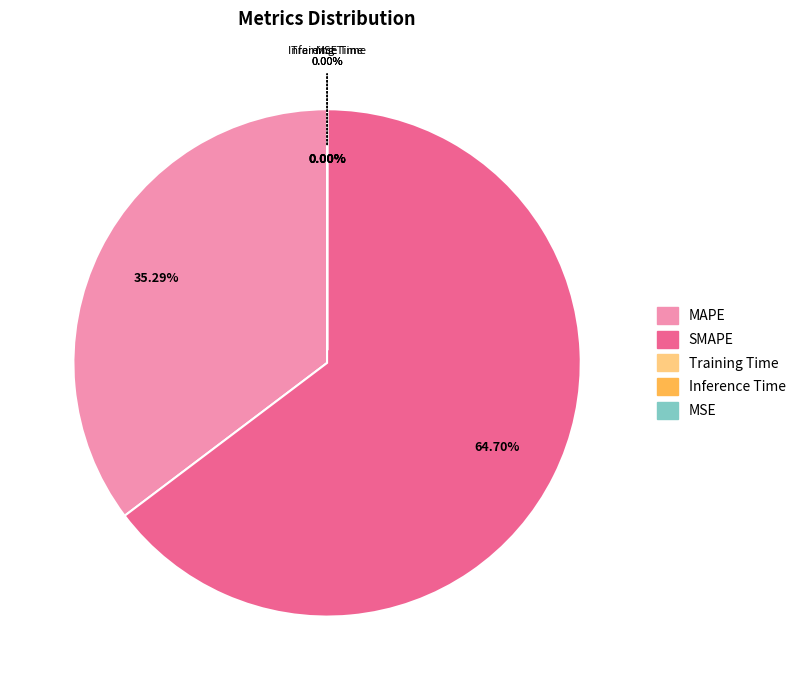

Which has a higher value, SMAPE or Training Time?

SMAPE